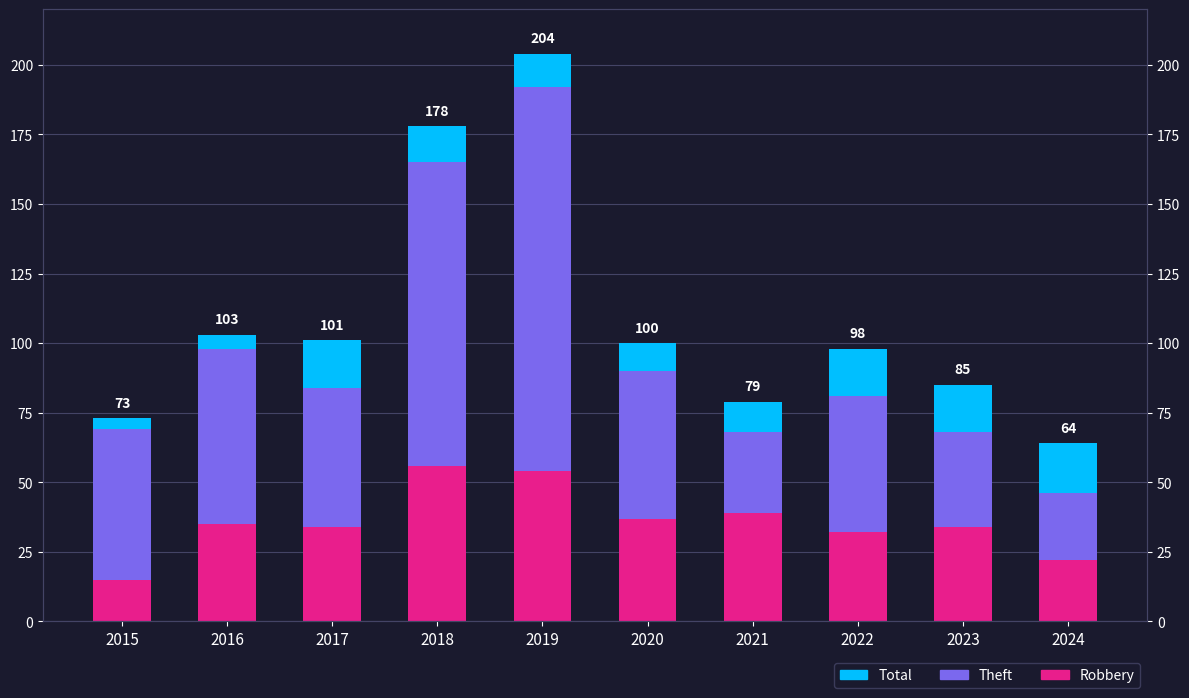

The value of Theft at 2019 is 138. True or false?

True